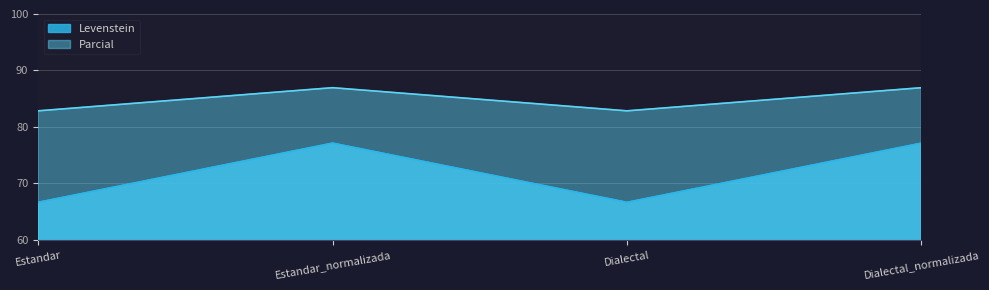

At which category is the sum across all series the highest?

Estandar_normalizada